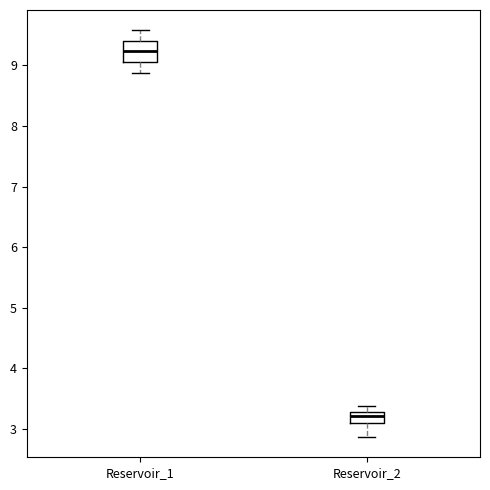

Which box is the tallest, from its lower edge to its upper edge?

Reservoir_1